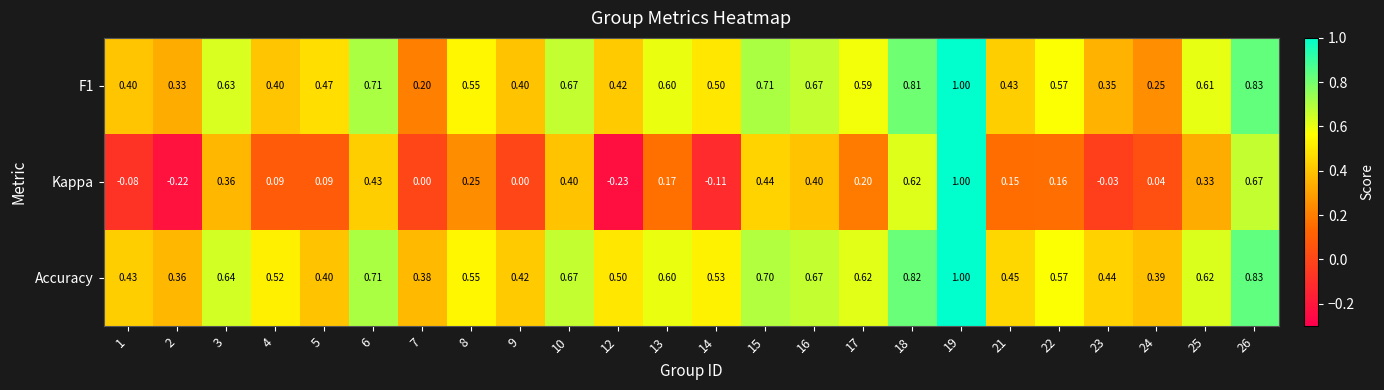

Which series has the largest total across all categories?

Accuracy